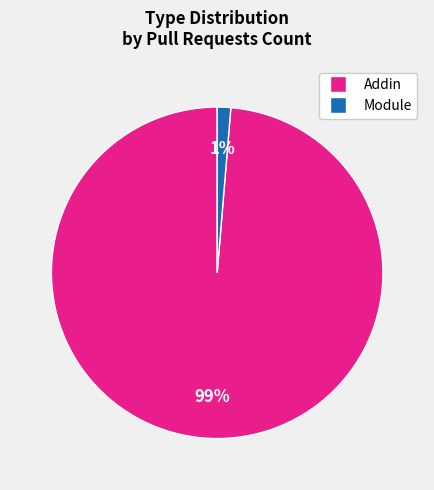

Combined, do Module and Addin account for over 50%?

Yes